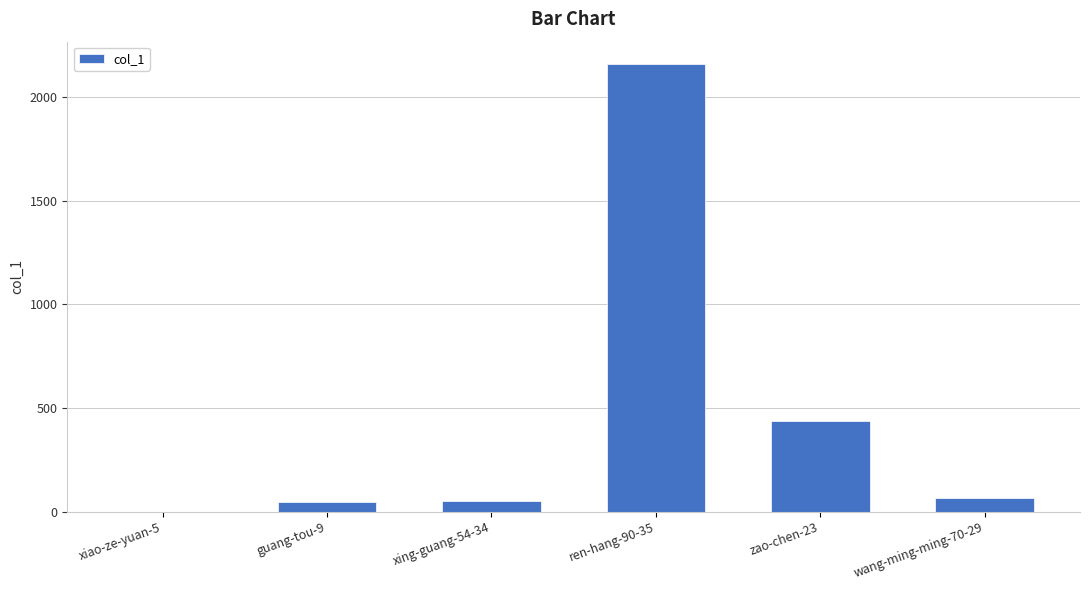

Where is the data nearest to the value 1079?

zao-chen-23